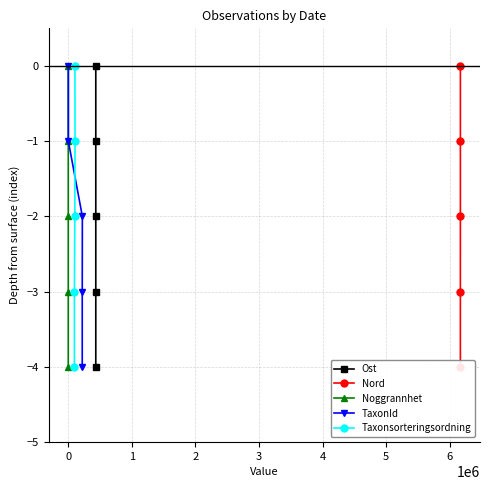

What is the lowest value of the Taxonsorteringsordning series?

-4